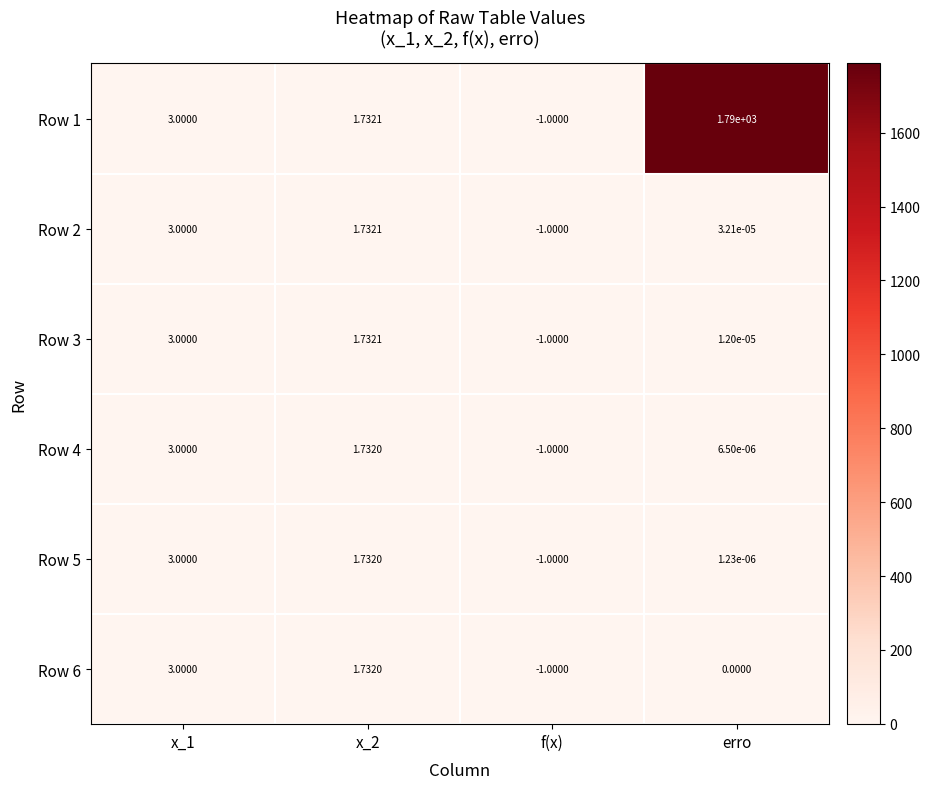

Which series has the widest spread of values?

Row 1